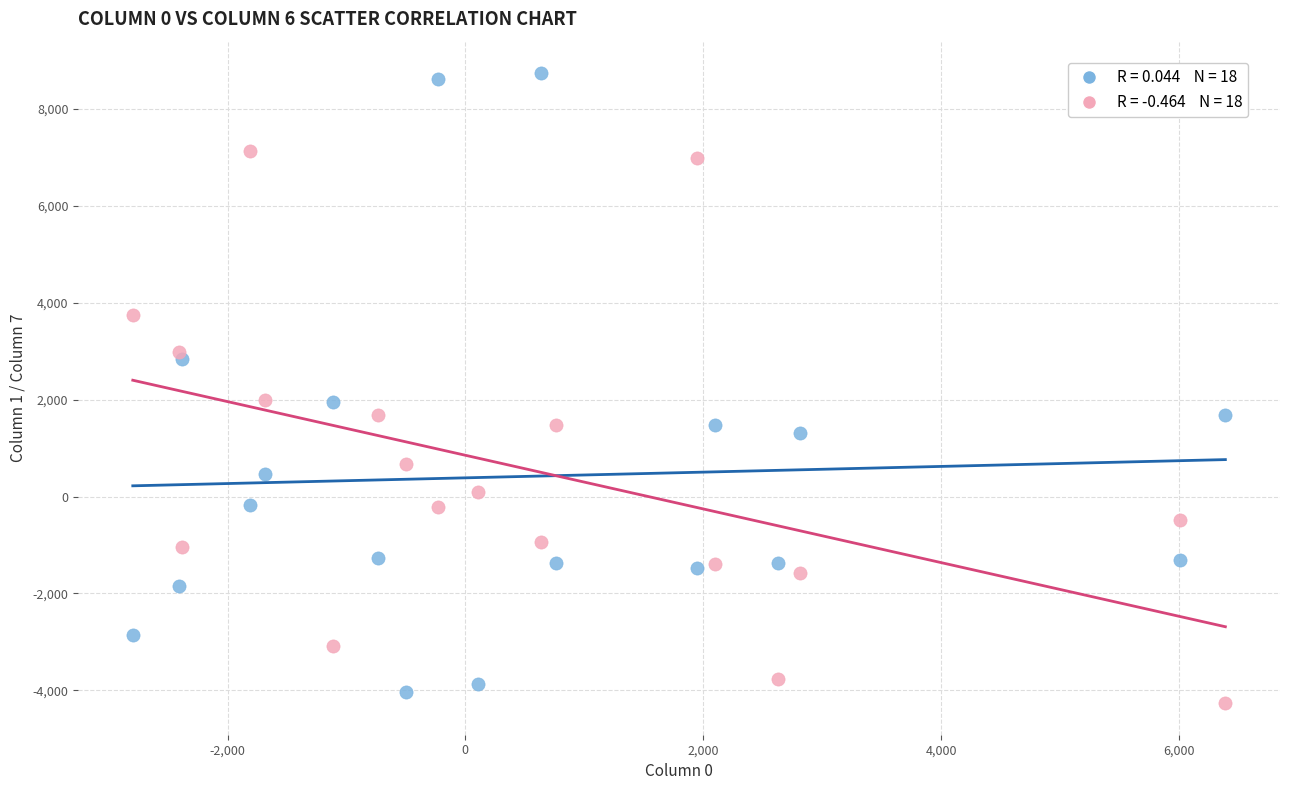

Across all data points, what is the range of X values (max minus min)?

9188.0